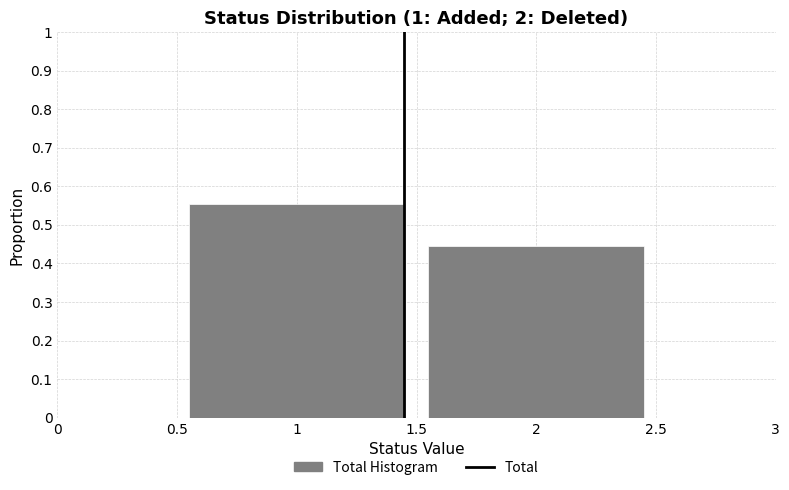

Is it true that the value at 2 is 0.2?

False